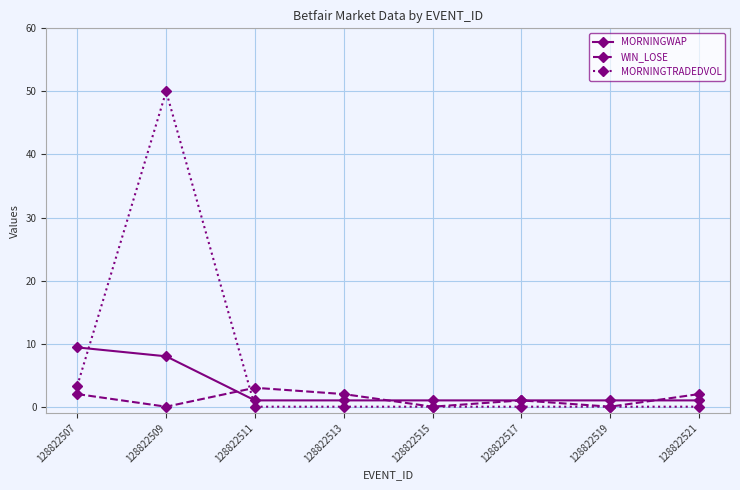

What is the total value across all series at 128822519?

1.0